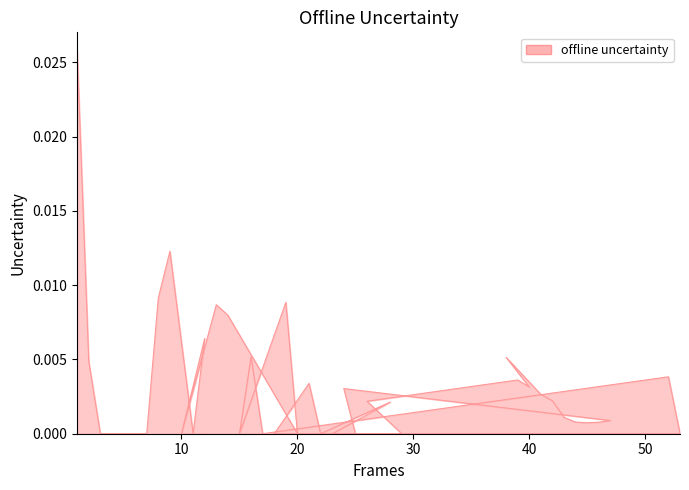

How many positive values are there?

24